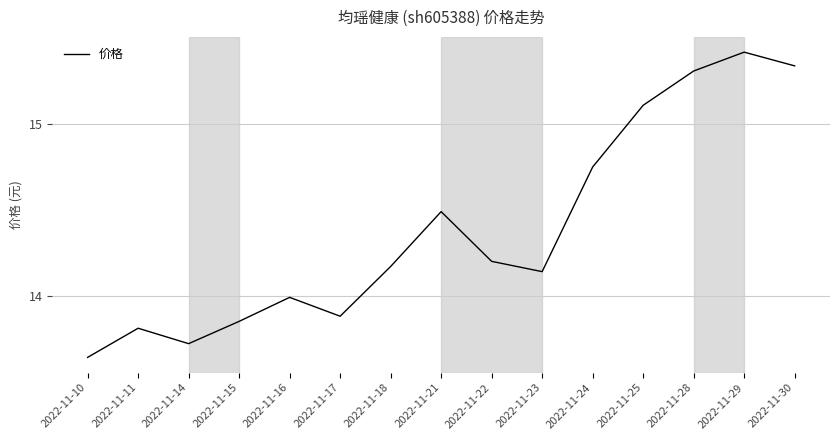

What is the sum of all values?

215.8